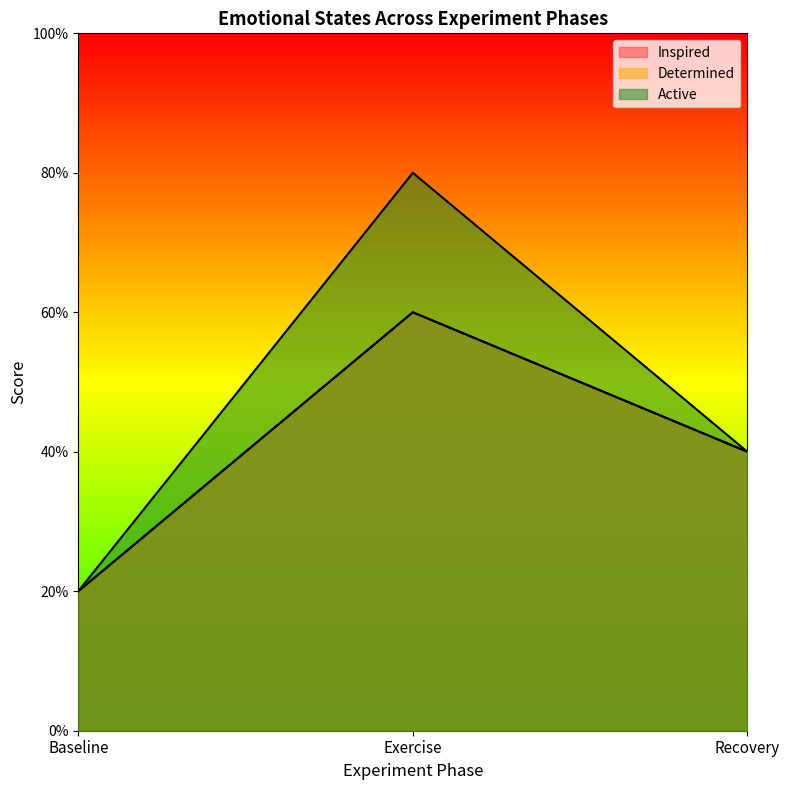

What is the label of the 1st point from the right?

Recovery